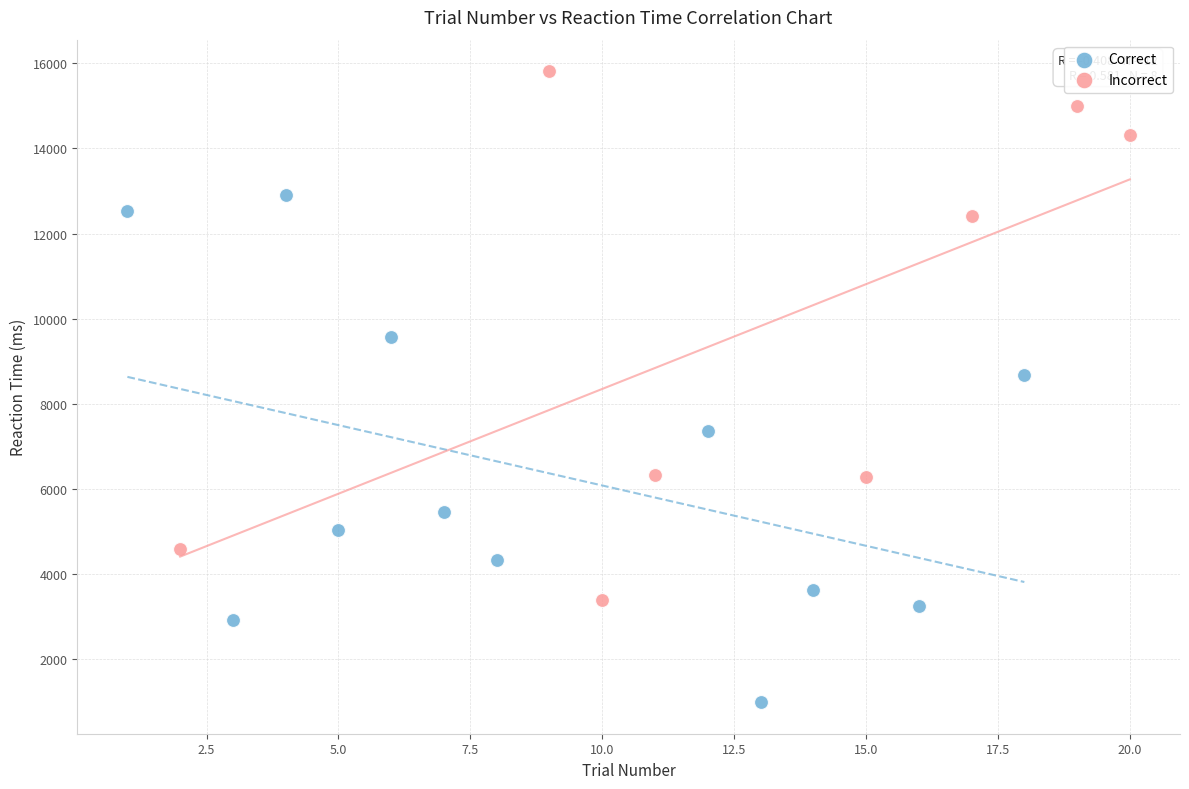

Which series reaches the minimum Y coordinate?

Correct